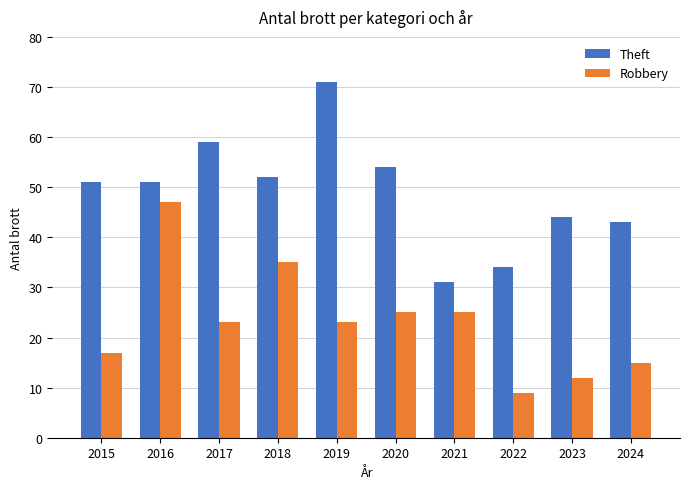

Are the bars grouped side by side (vs. stacked)?

Yes